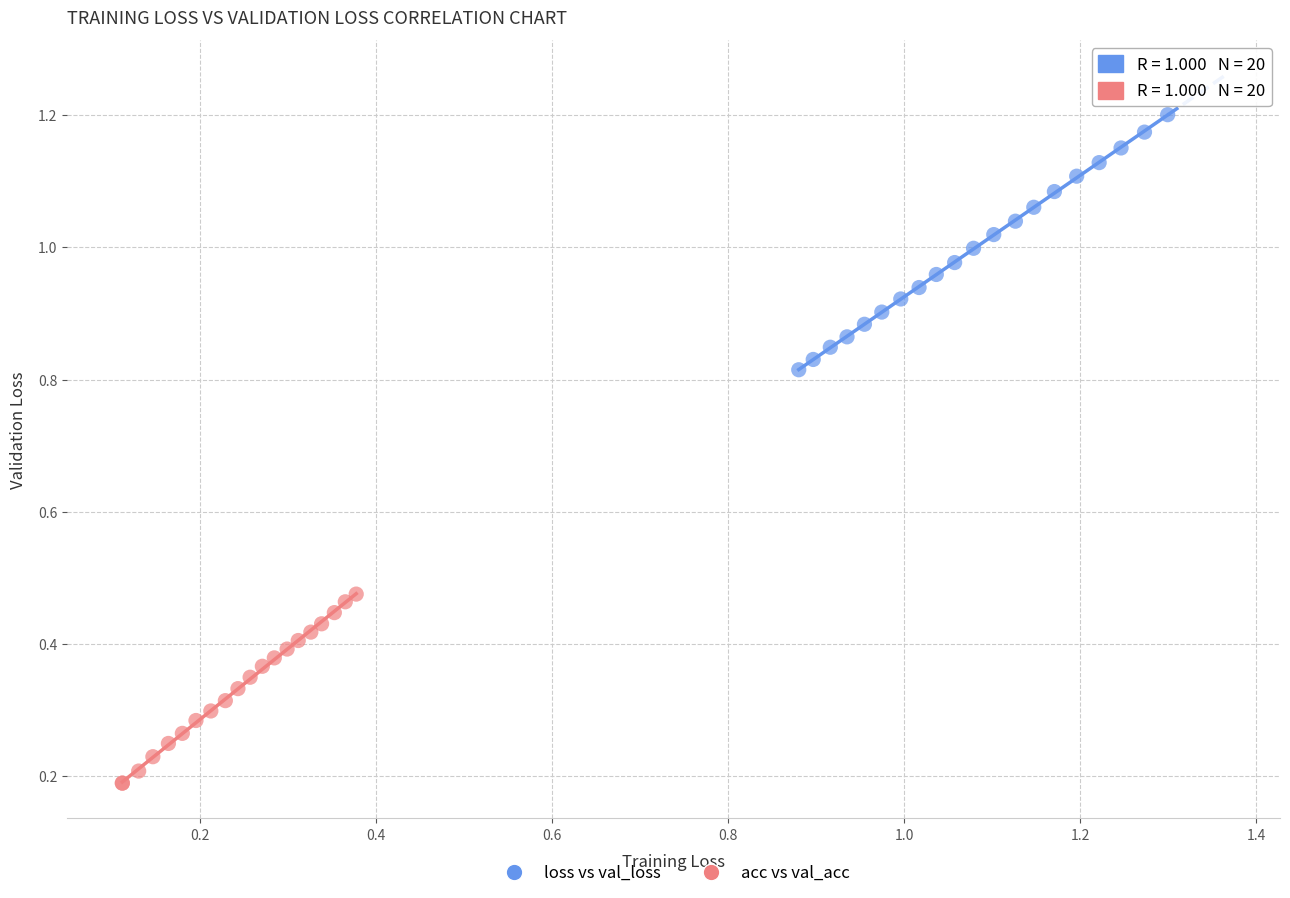

Which series has the widest spread of Y values?

loss vs val_loss